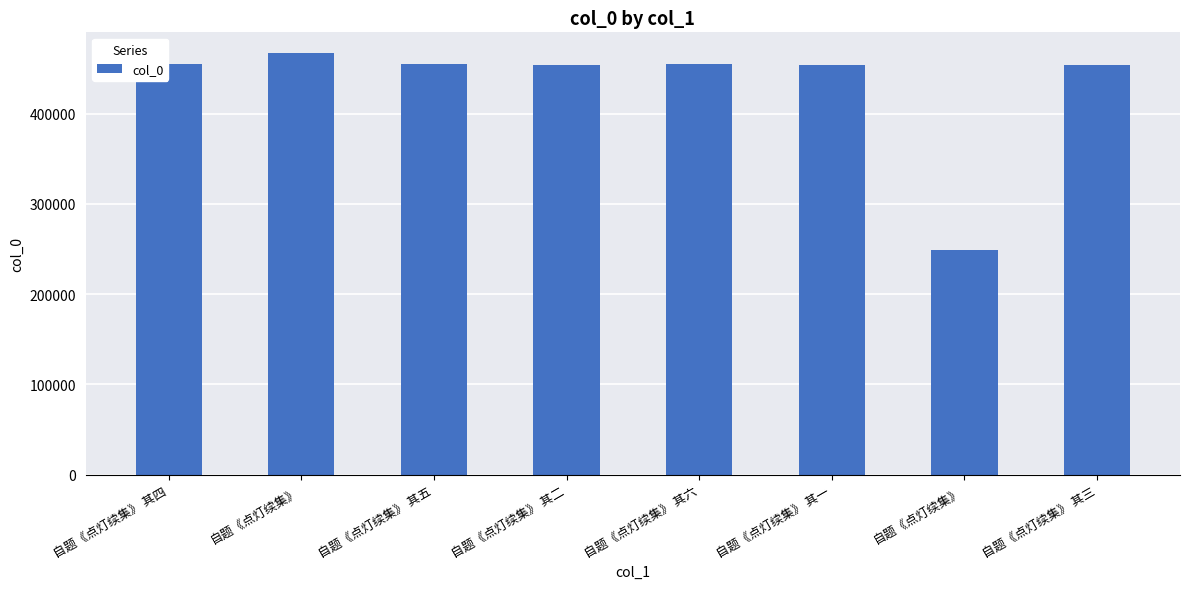

What is the value of the 5th bar from the left?

454357